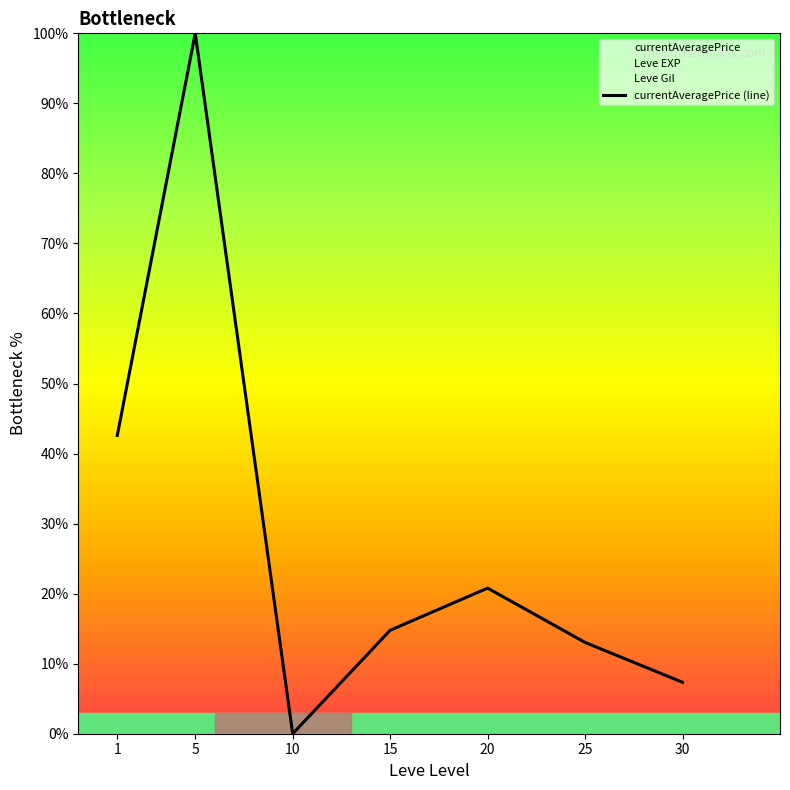

What is the change in value from 5 to 25?

-87.0